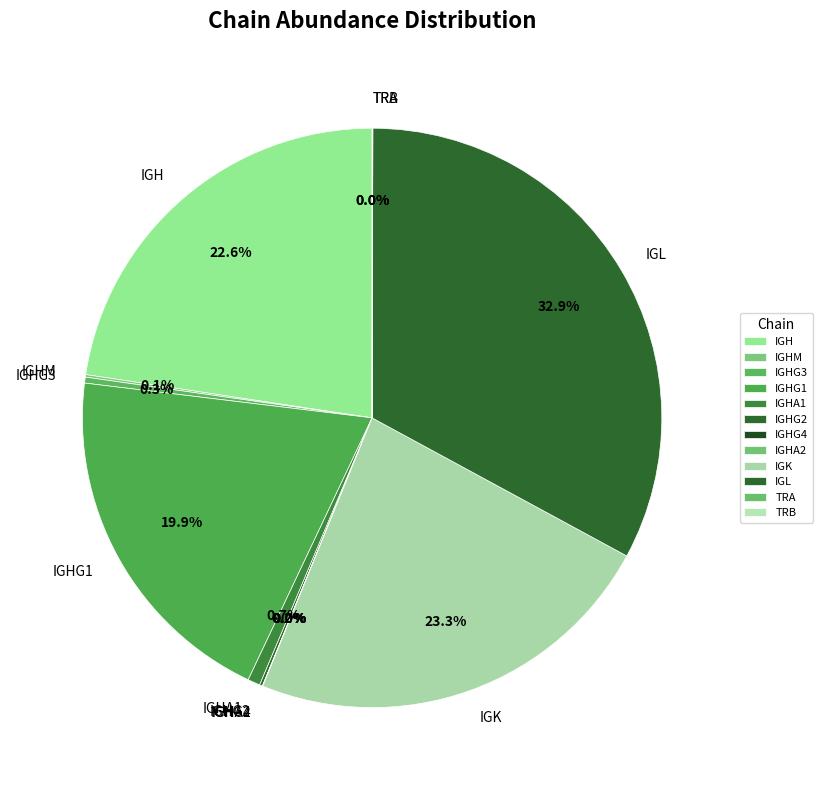

Which slice is the largest?

IGL